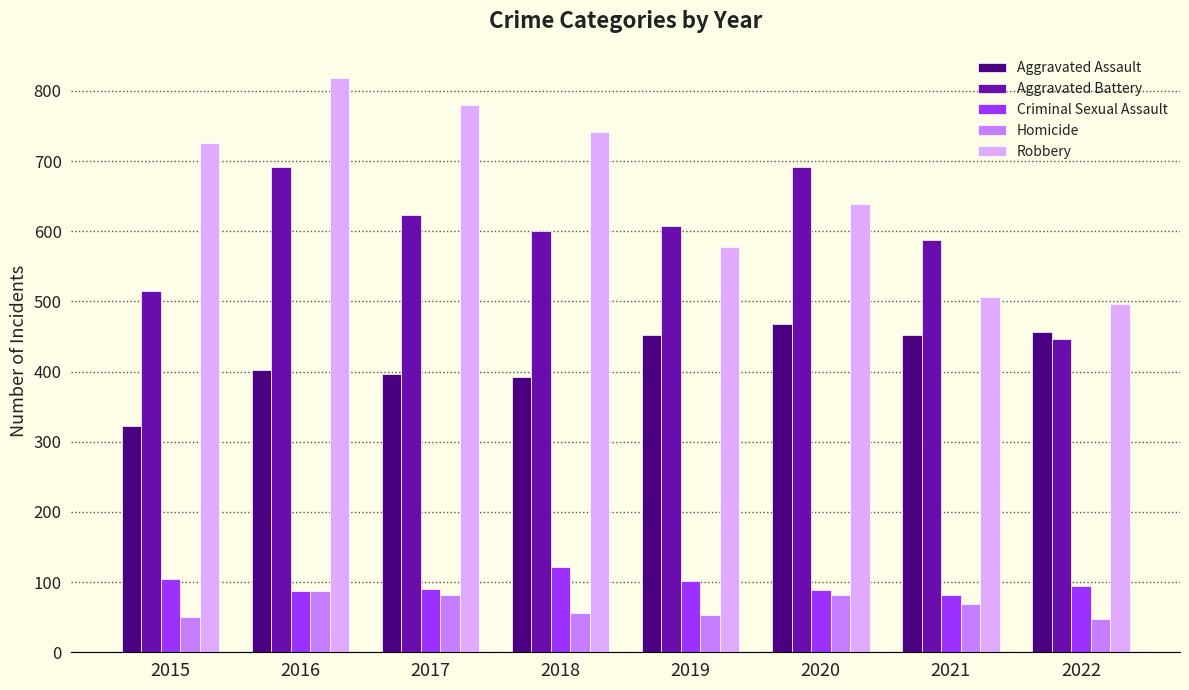

True or false: Aggravated Battery has a value of 691 at 2016.

True